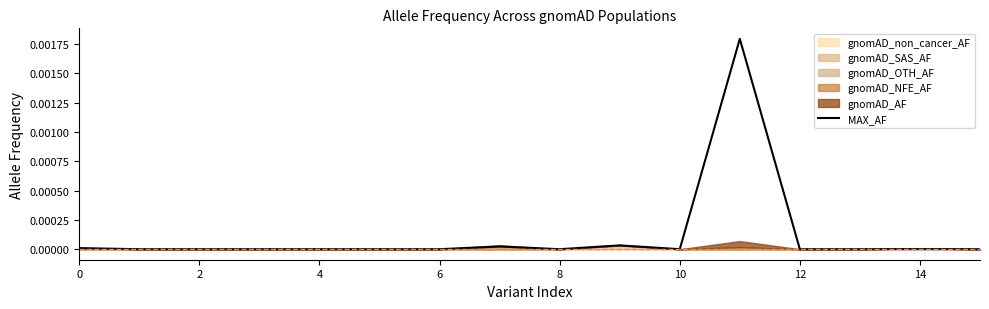

Does the chart display data point markers on the line(s)?

No